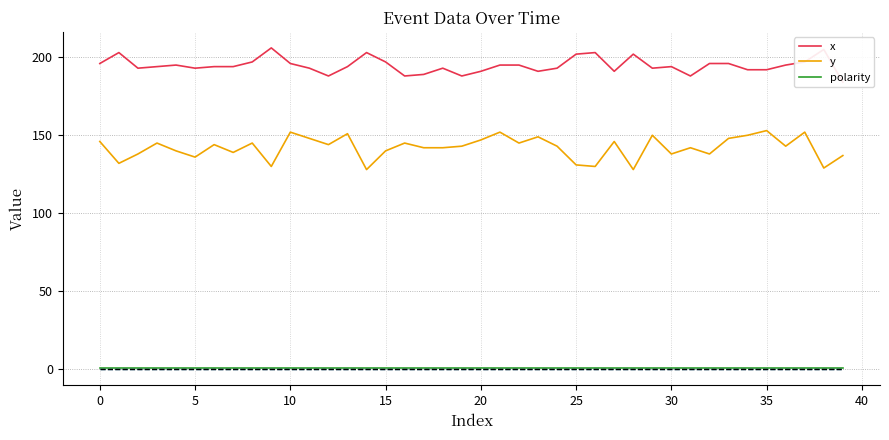

What is the lowest value of the polarity series?

1